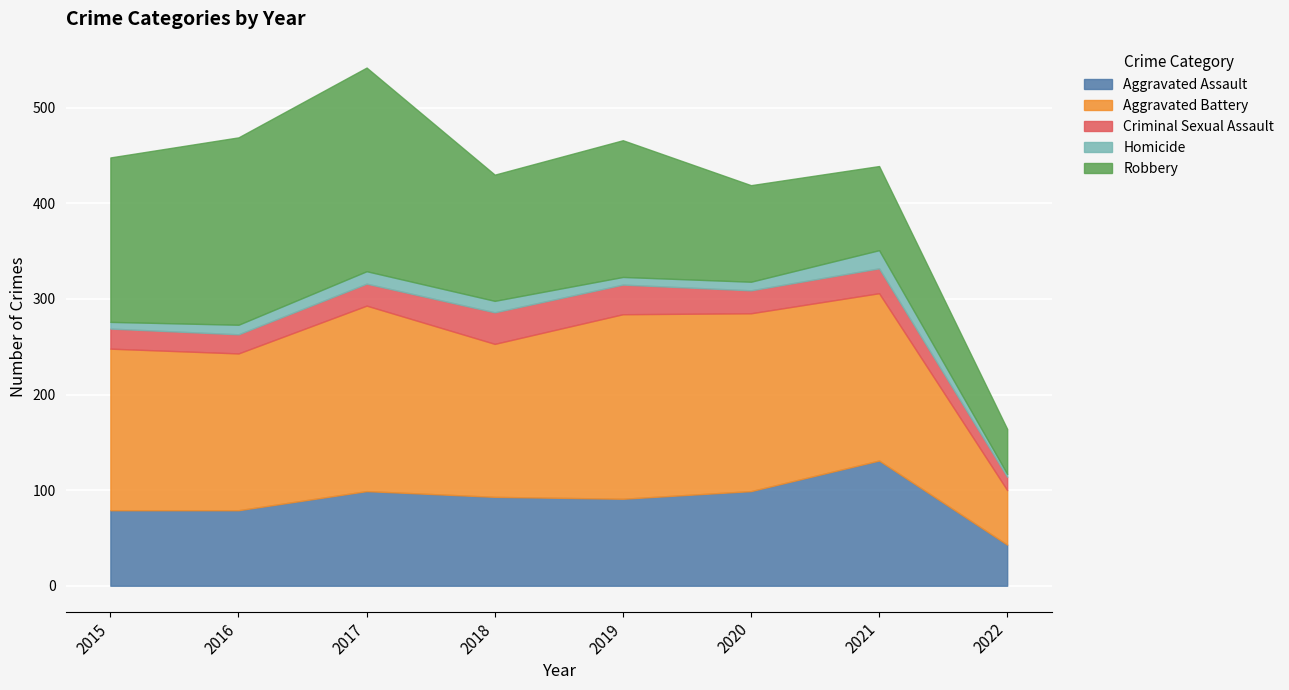

Rank the series at 2020 from highest to lowest value.

Aggravated Battery, Robbery, Aggravated Assault, Criminal Sexual Assault, Homicide